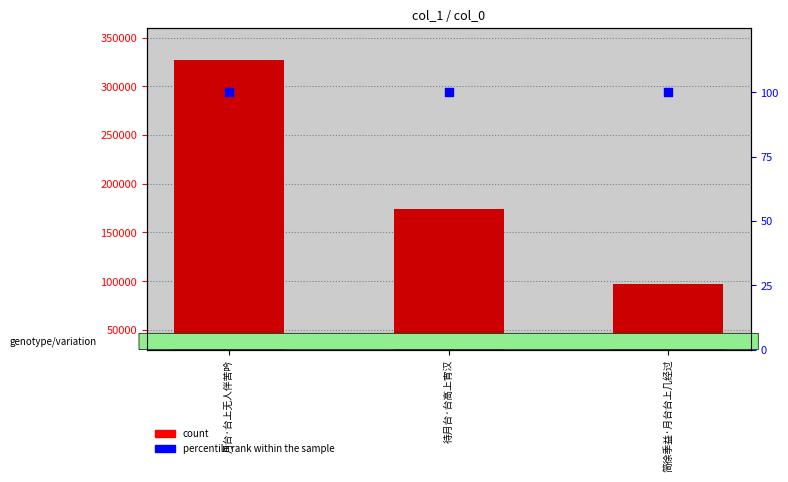

Which series has the largest total across all categories?

count